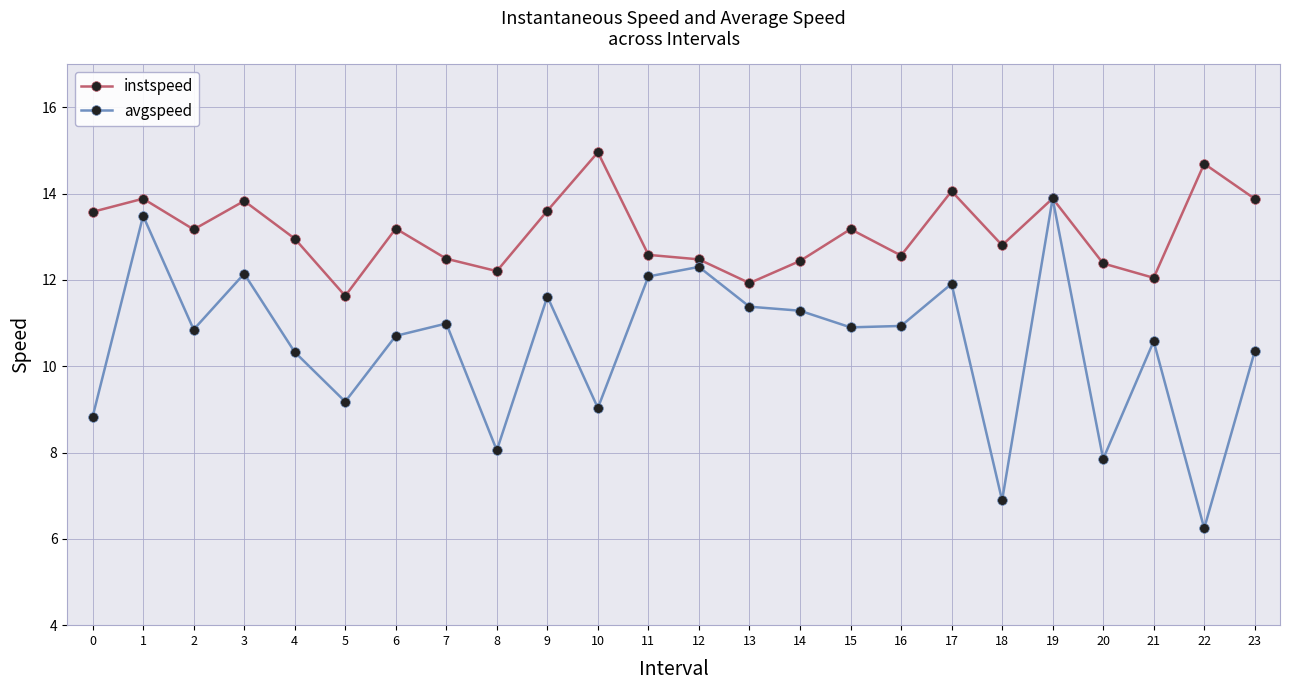

Rank the series by their average value, from highest to lowest.

instspeed, avgspeed